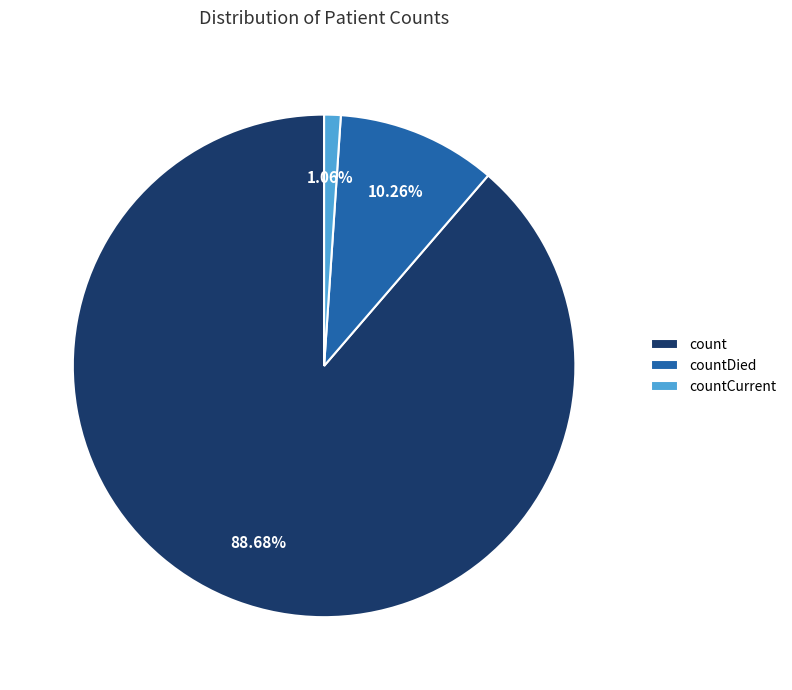

What percentage is the countCurrent slice, to the nearest percent?

1%